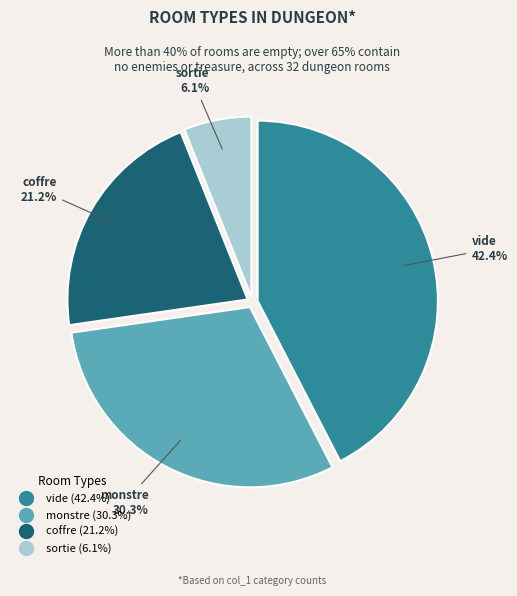

How many slices are in this pie chart?

4